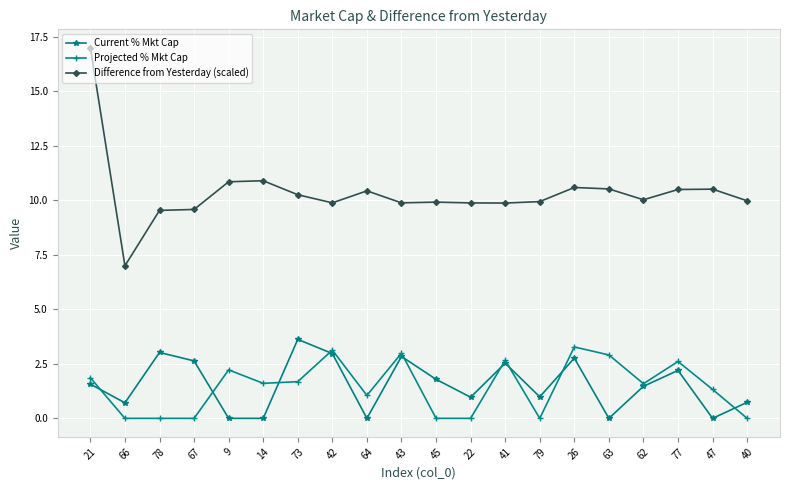

The value of Current % Mkt Cap at 73 is 3.6. True or false?

True